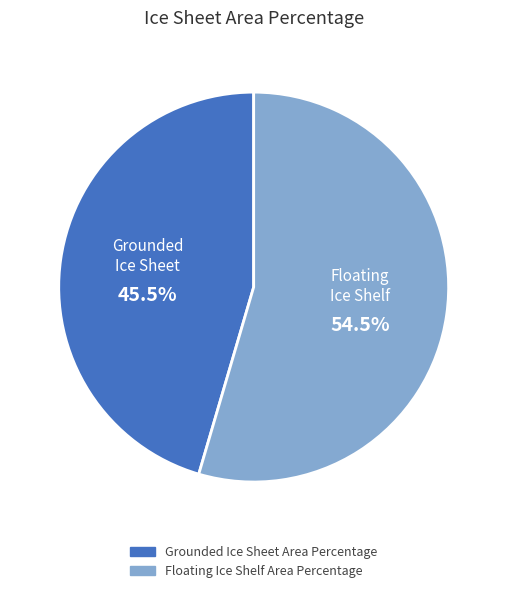

The Grounded Ice Sheet Area Percentage slice represents 53% of the pie. True or false?

False